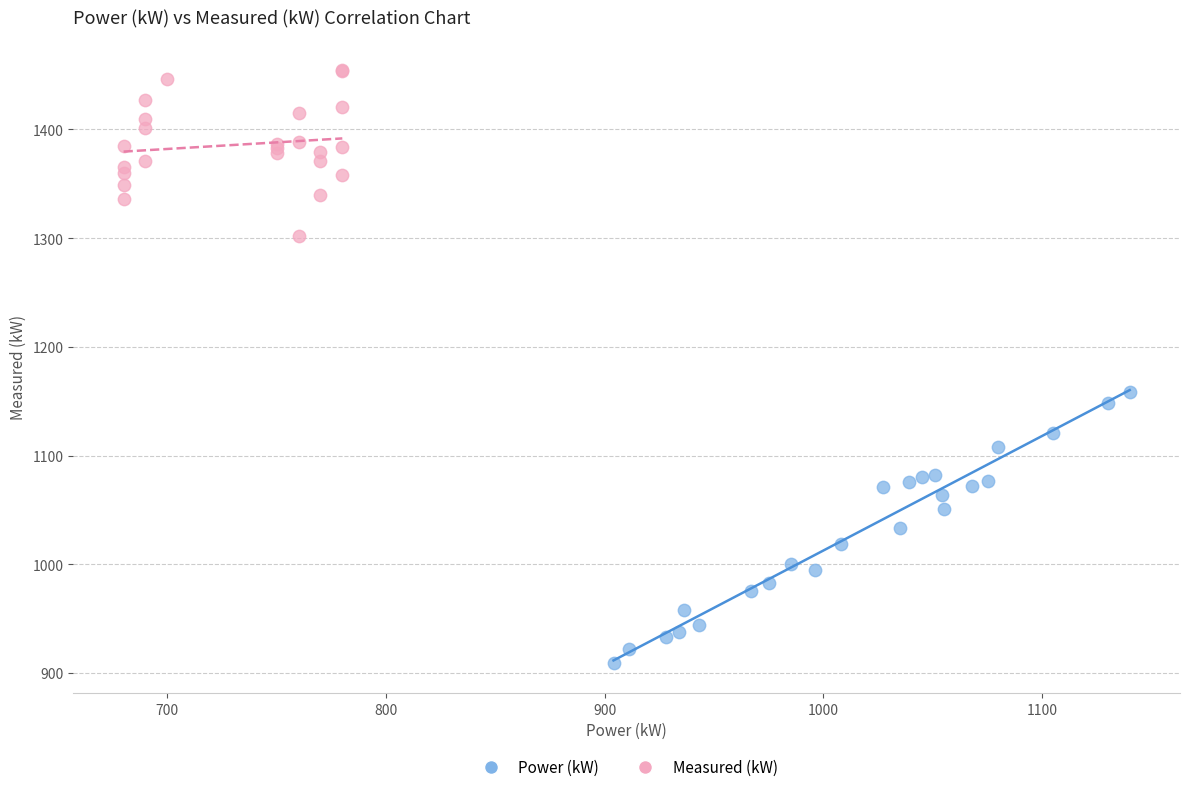

Which series reaches the minimum Y coordinate?

Power (kW)